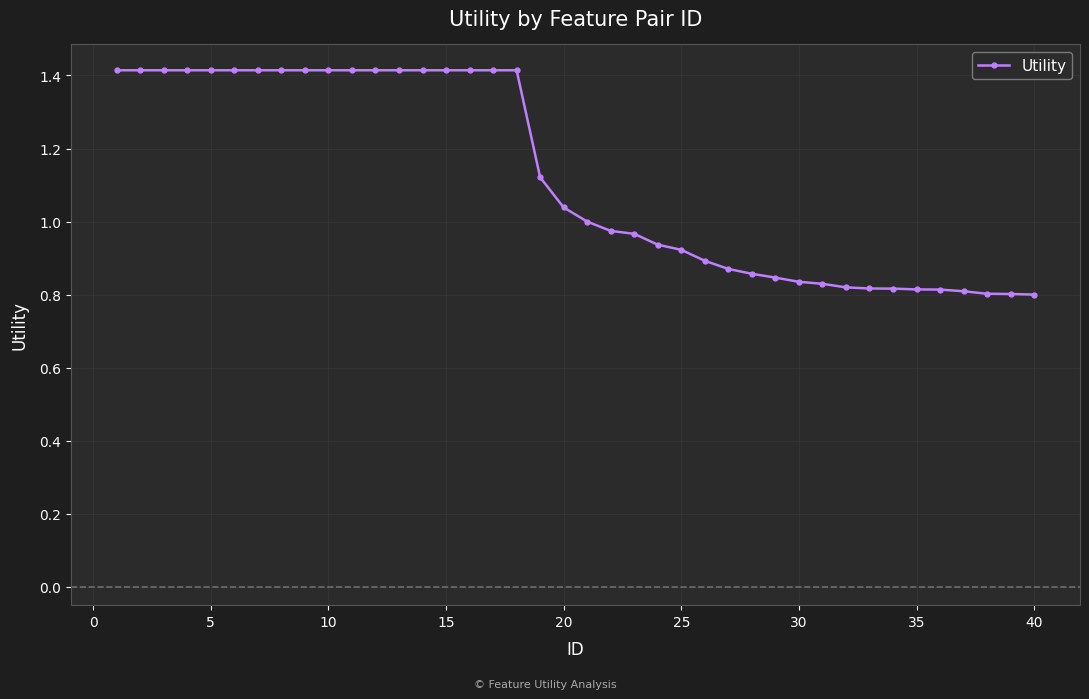

What is the difference between the maximum and second lowest values?

0.6